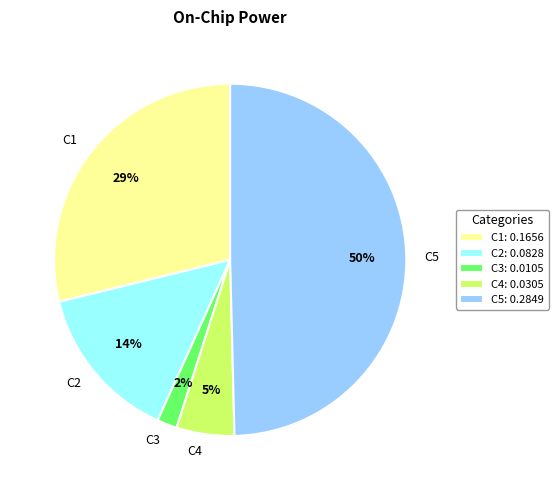

To the nearest percent, what is the difference between the largest and smallest slice percentages?

48%